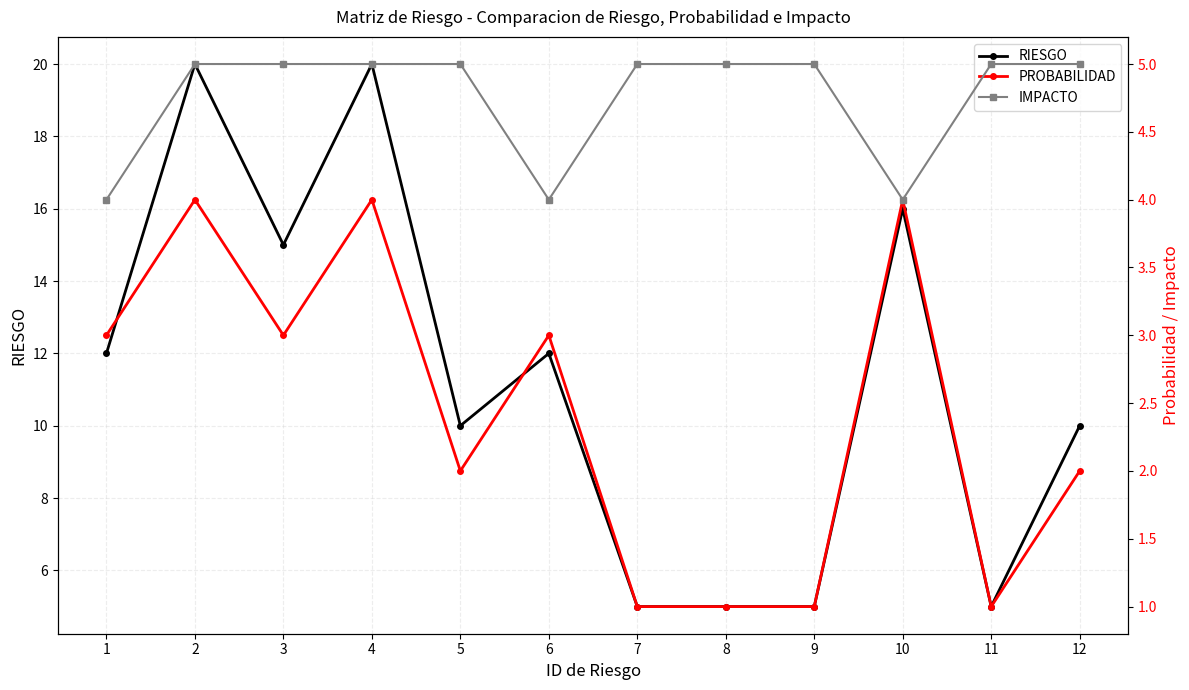

How many categories are shown in the chart?

12